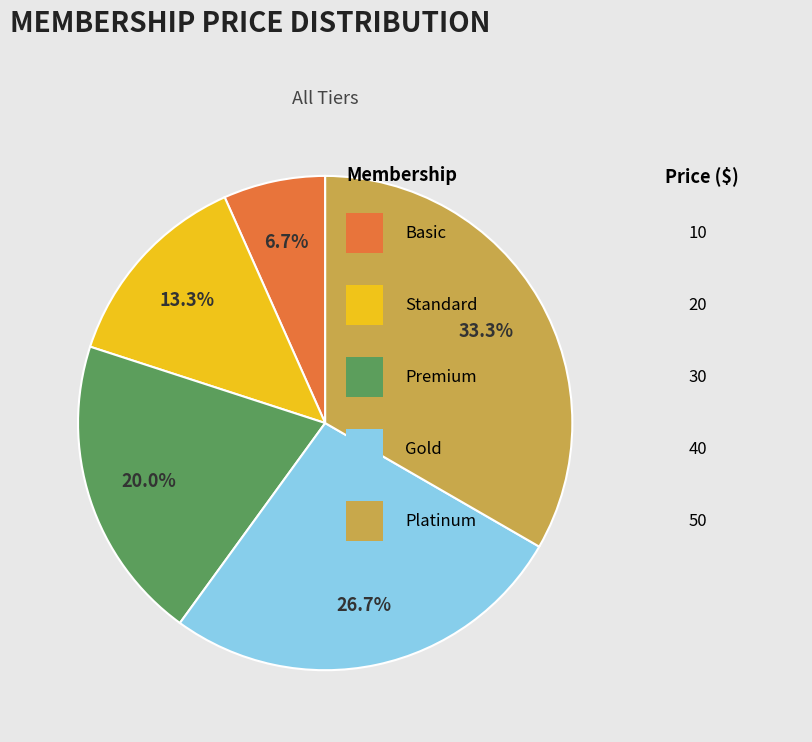

Is there any slice that represents more than half of the pie?

No